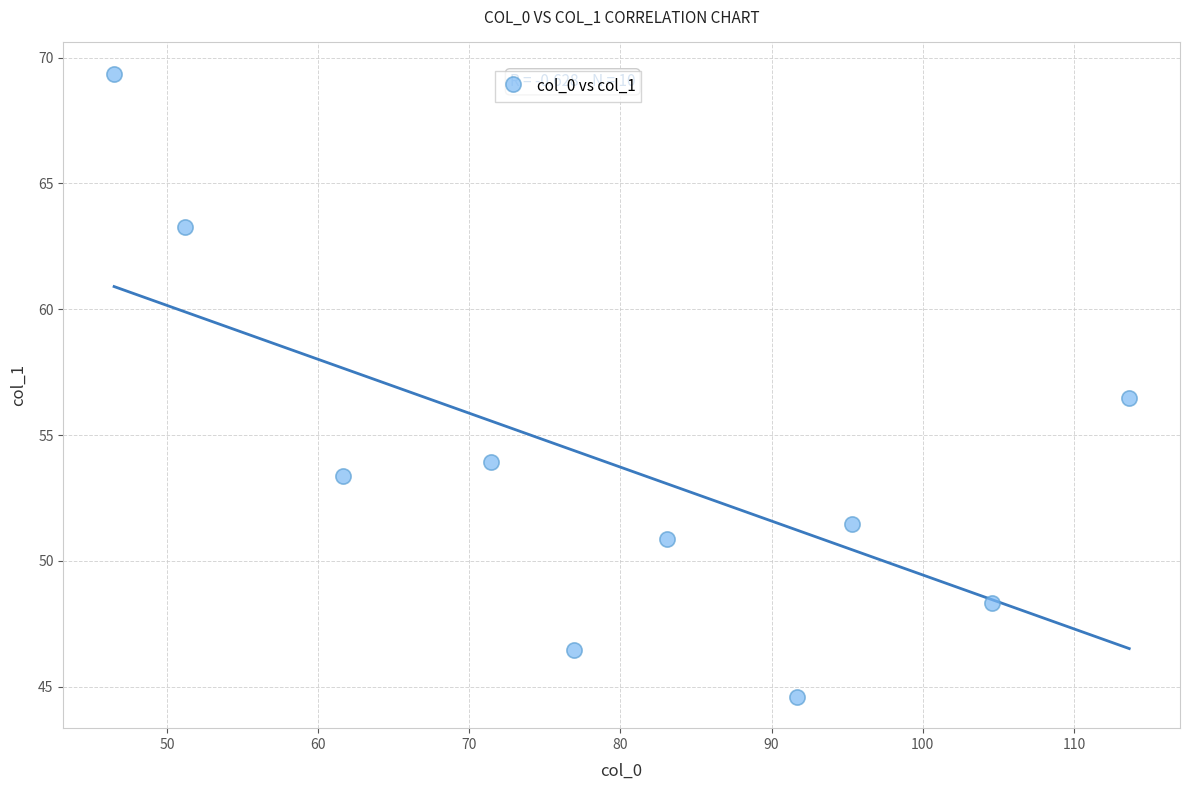

What Y value in the scatter plot is closest to 56?

56.5